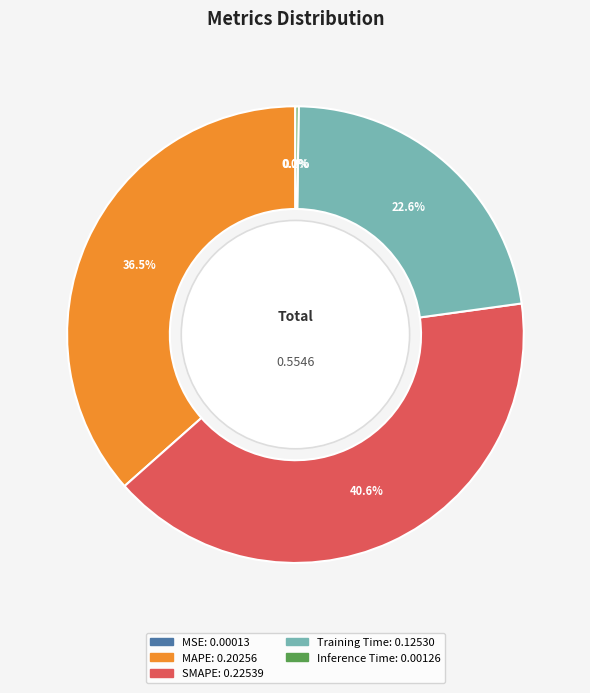

Is SMAPE the majority of the pie?

No